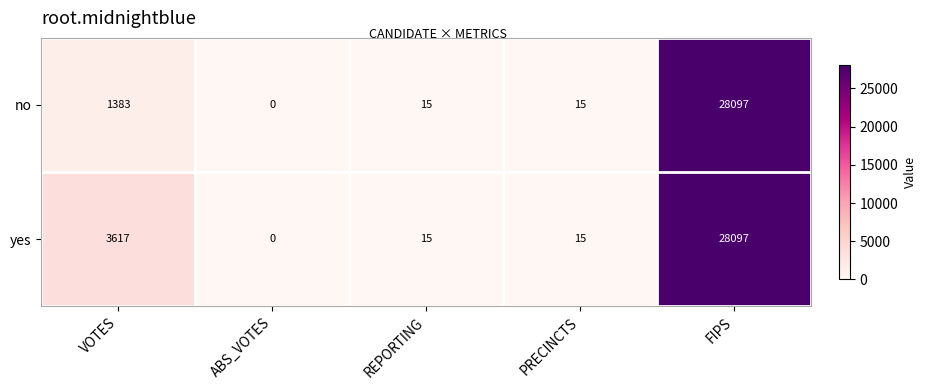

What is the average value of the no series?

5902